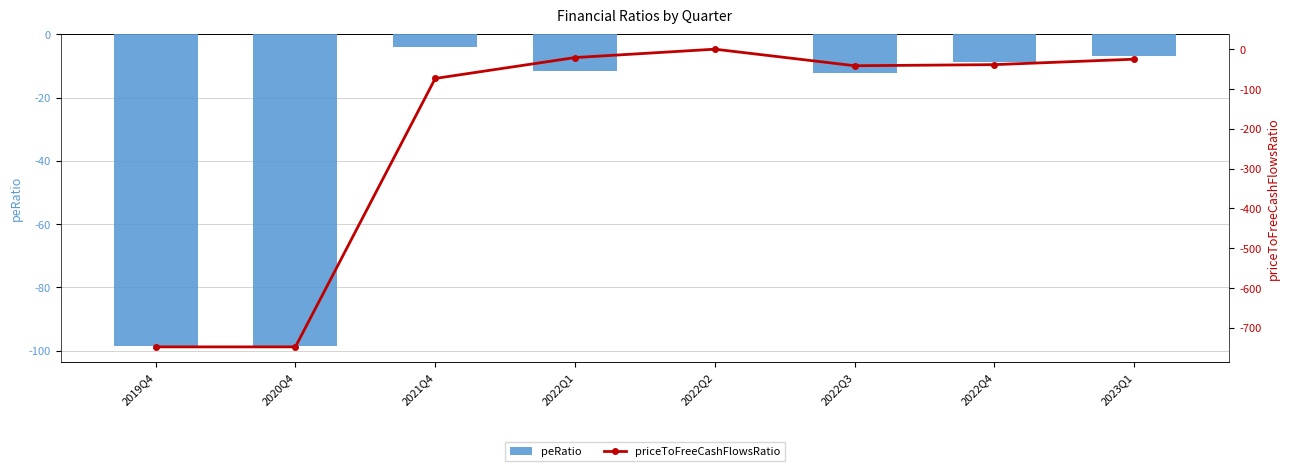

How many data points does each series have?

8